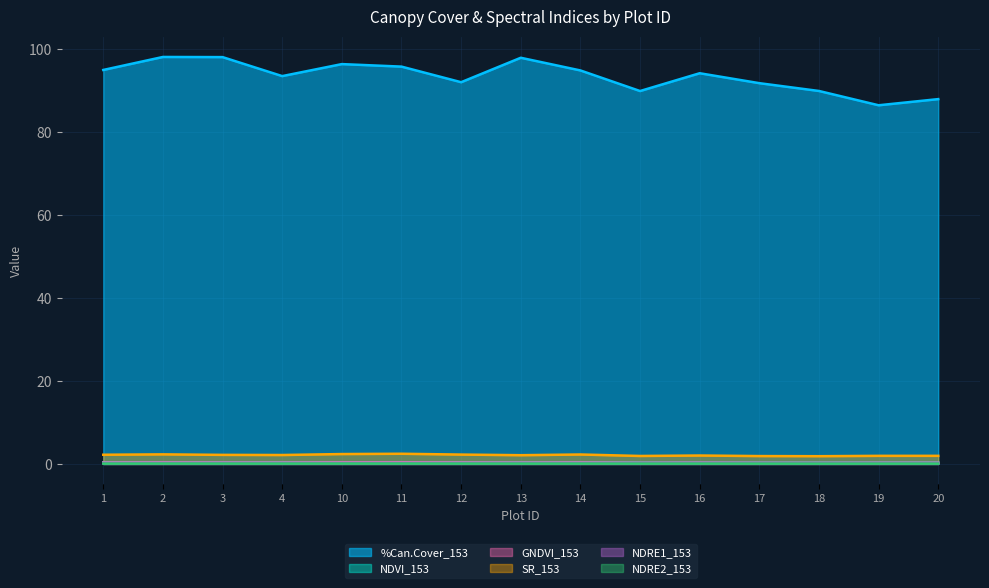

Rank the series at 3 from highest to lowest value.

%Can.Cover_153, SR_153, NDVI_153, GNDVI_153, NDRE1_153, NDRE2_153